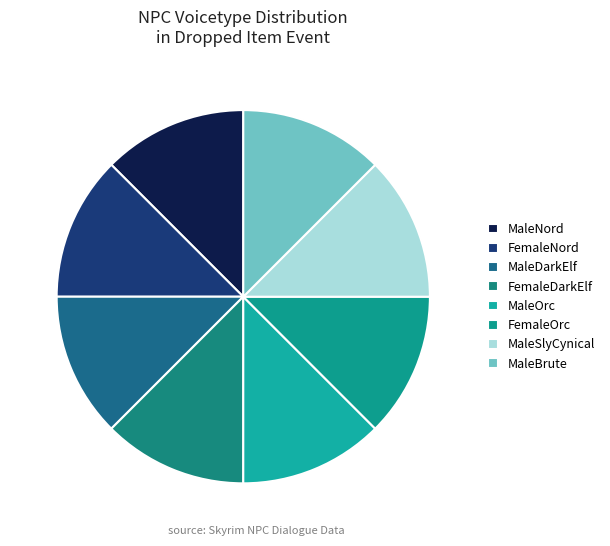

How many segments does this pie chart have?

8